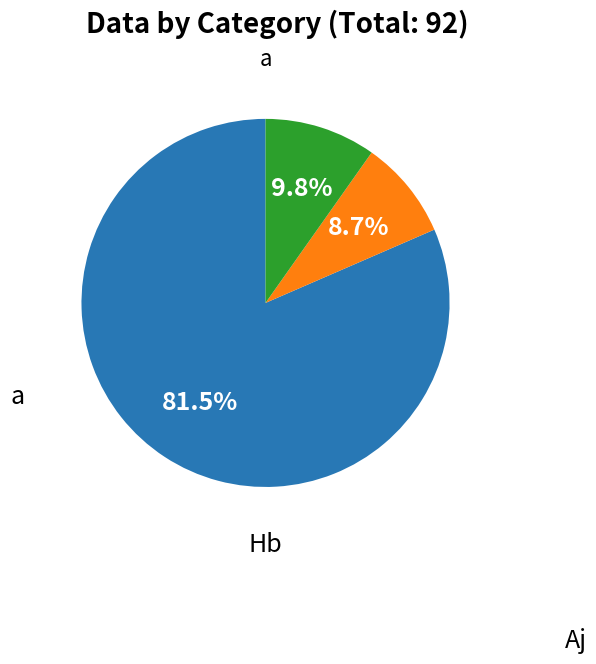

Does any single category account for the majority?

Yes